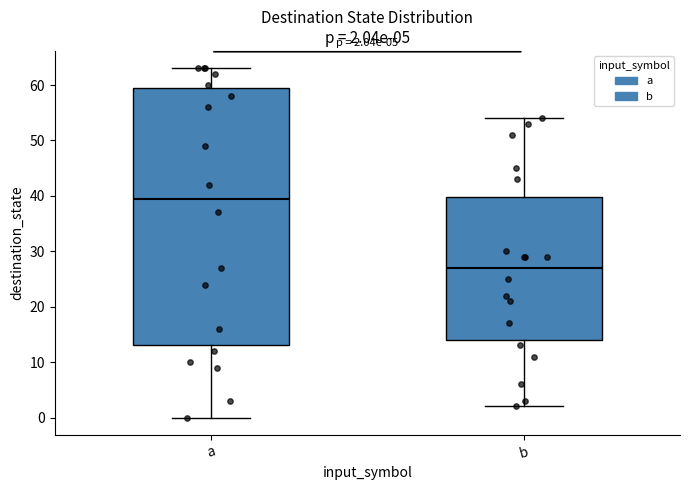

Which box has the highest median line?

a